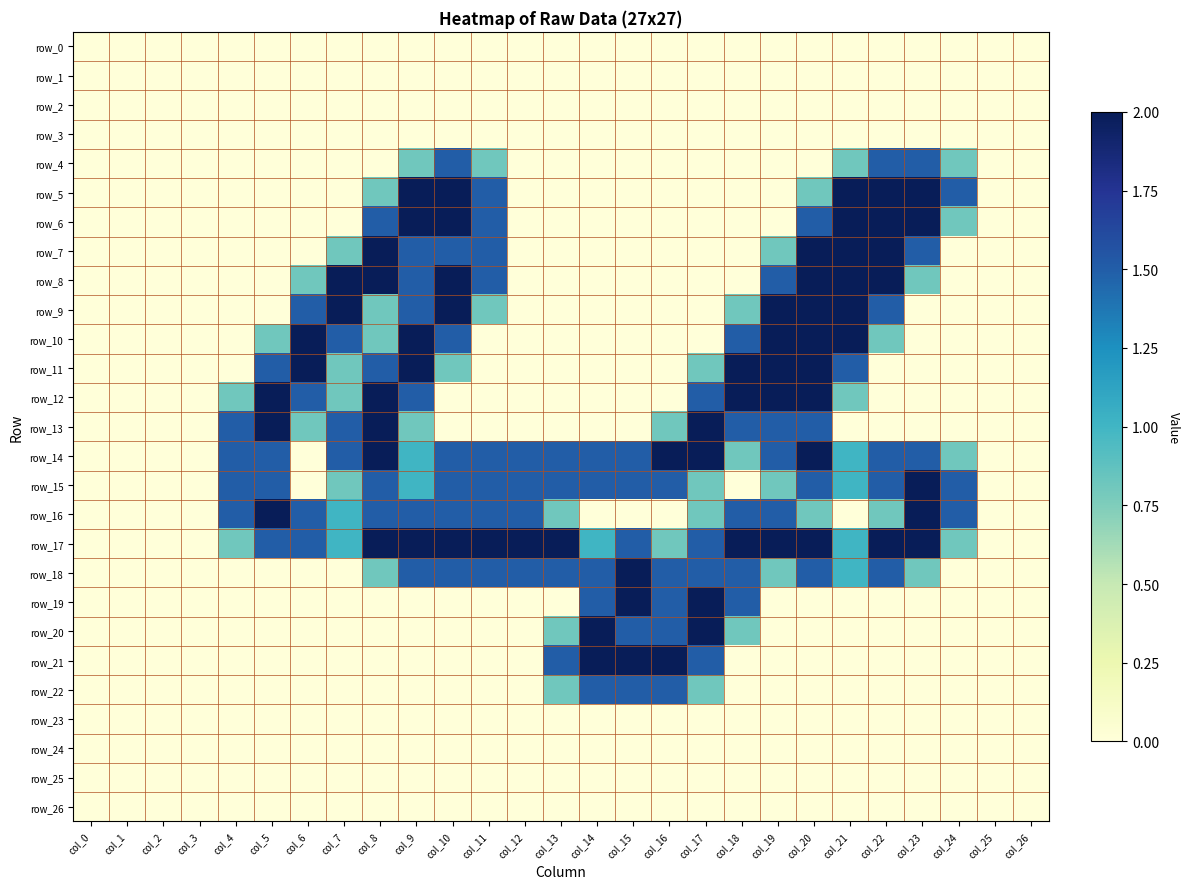

What is the sum of all row_21 values?

9.0